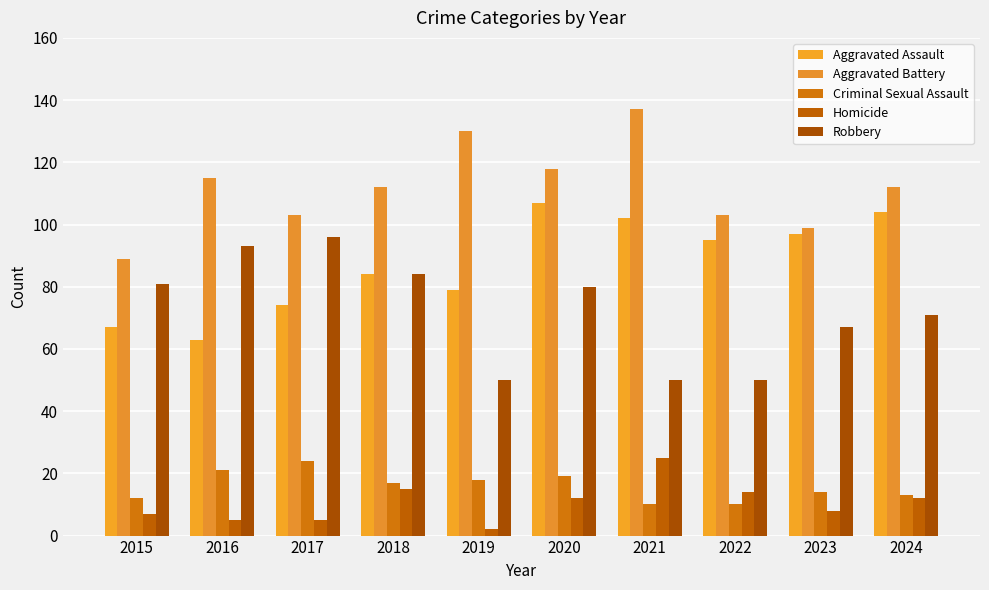

List the labels in order of Criminal Sexual Assault value, largest first.

2017, 2016, 2020, 2019, 2018, 2023, 2024, 2015, 2021, 2022